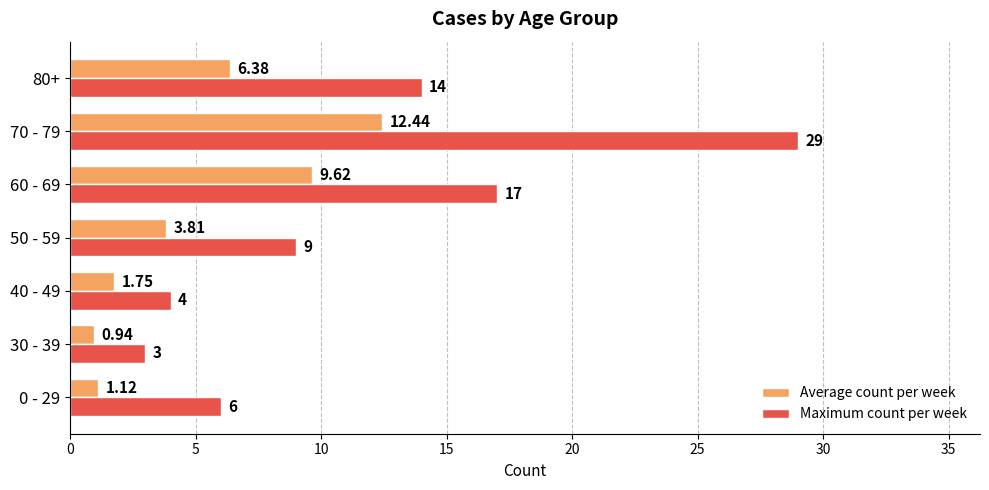

What is the average value of the Maximum count per week series?

11.7